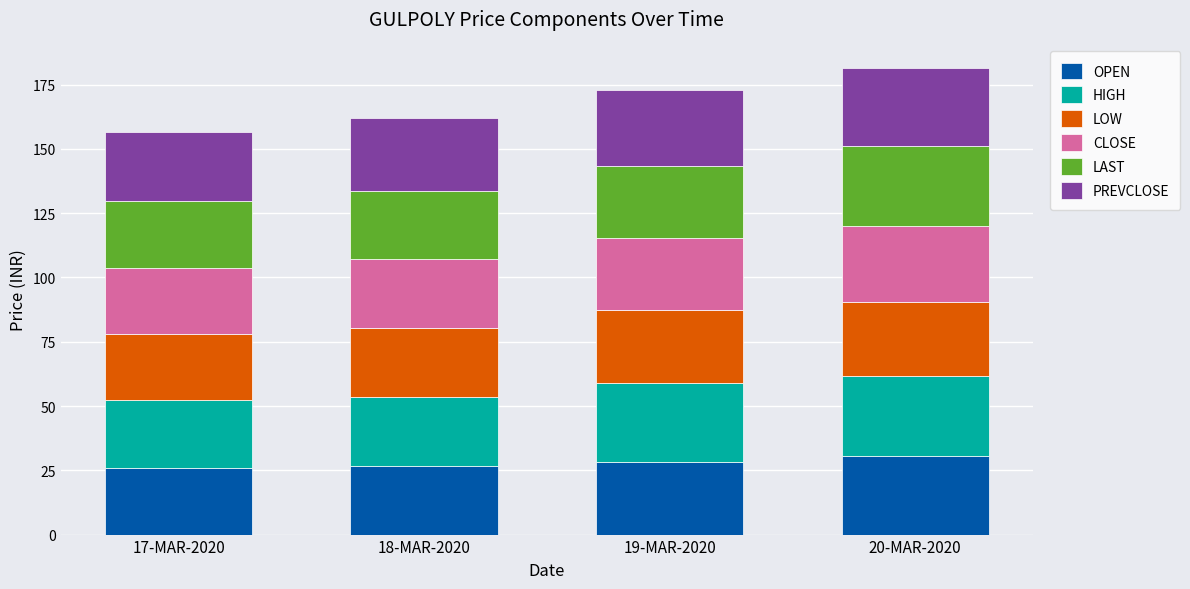

What is the maximum value for OPEN?

30.5